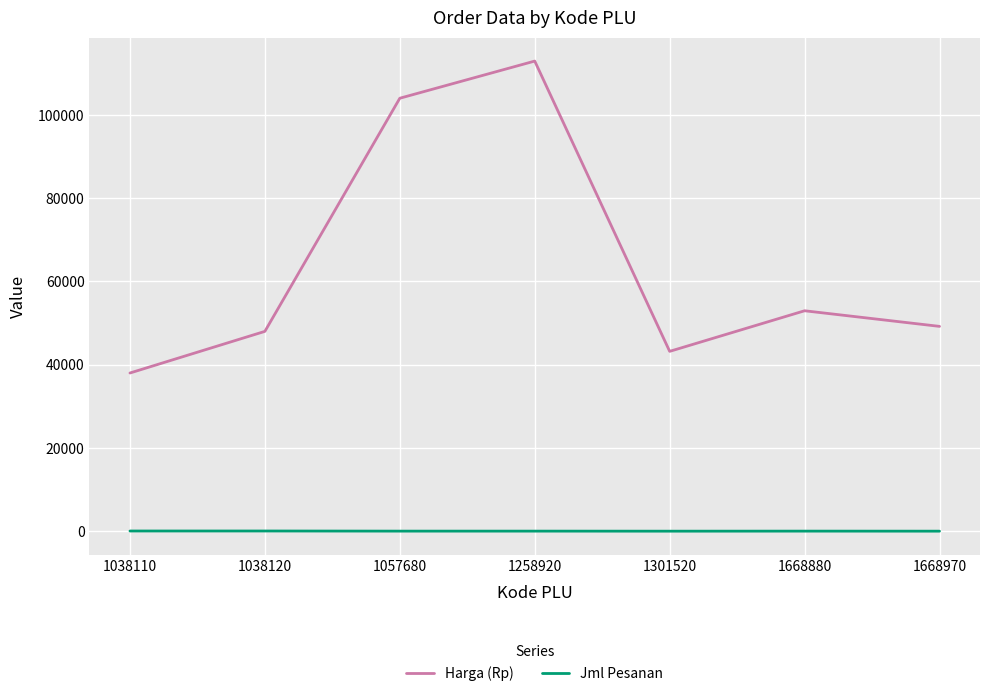

Is it true that Jml Pesanan equals 20 at 1057680?

True